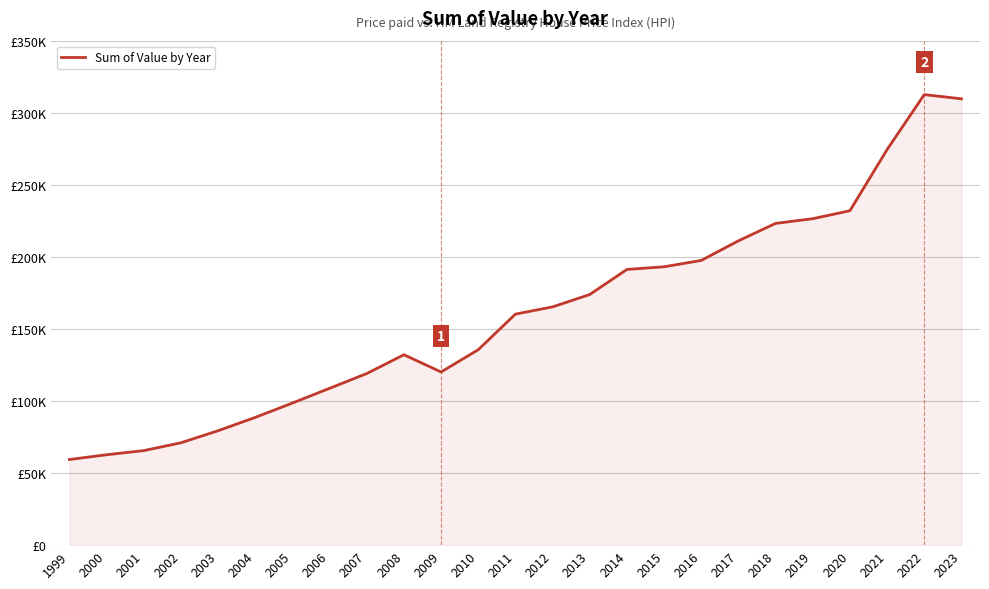

True or false: the data shows 132097.7 at 2008.

True